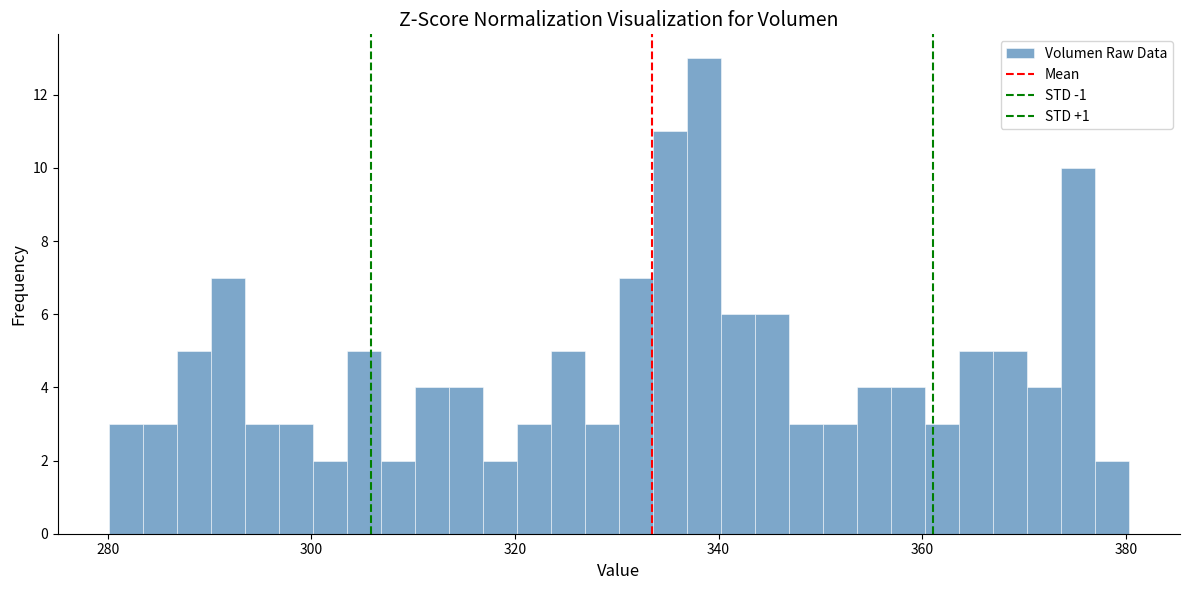

Around what value on the x-axis is the tallest bar? Give the approximate position of its centre, as read against the axis.

338